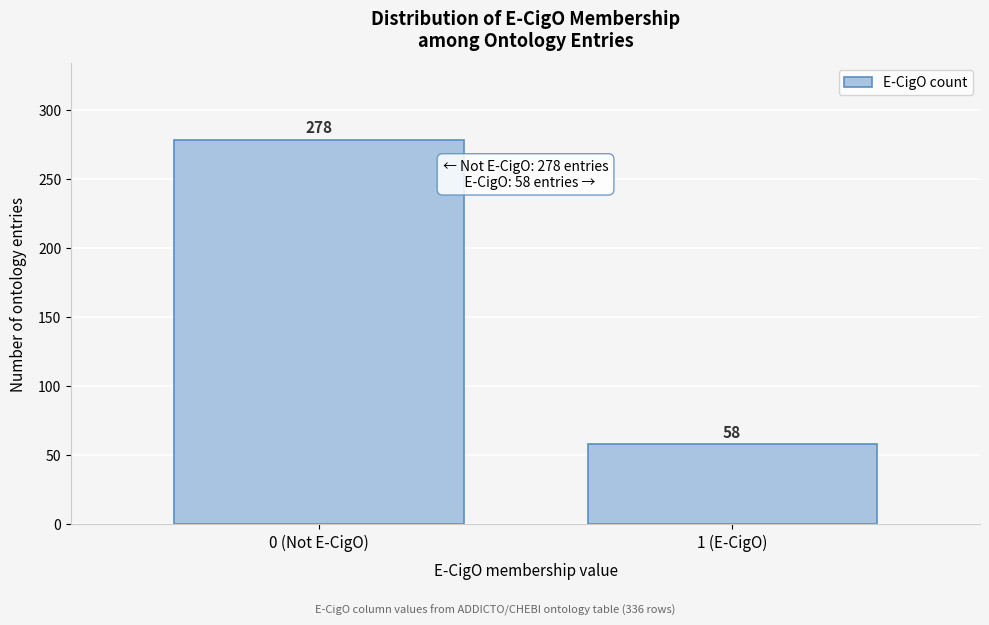

Reading right to left, extract all data points from this chart.

1 (E-CigO)=58	0 (Not E-CigO)=278